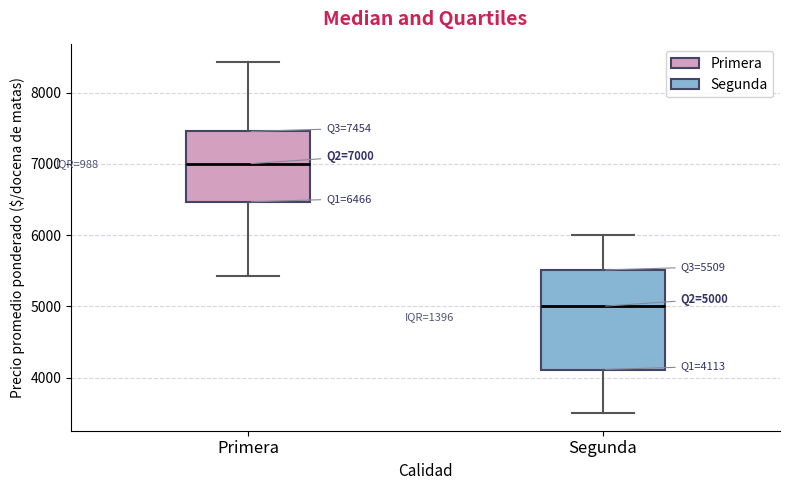

Which box is the tallest, from its lower edge to its upper edge?

Segunda